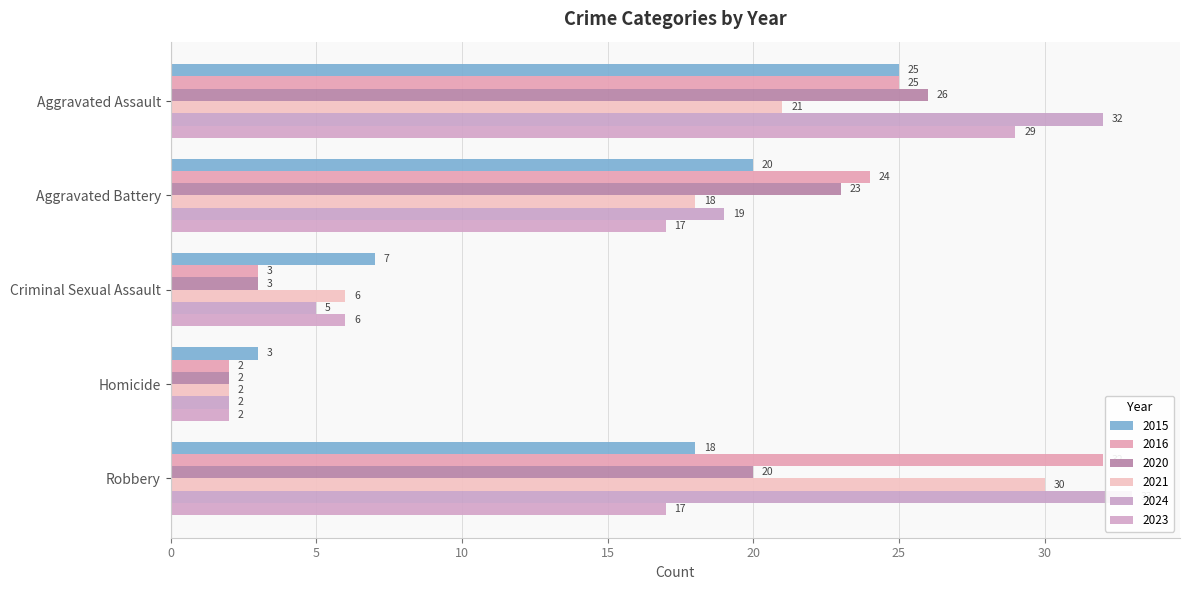

Reading left to right, list all the values displayed in this chart.

2015: Aggravated Assault=25	Aggravated Battery=20	Criminal Sexual Assault=7	Homicide=3	Robbery=18
2016: Aggravated Assault=25	Aggravated Battery=24	Criminal Sexual Assault=3	Homicide=2	Robbery=32
2020: Aggravated Assault=26	Aggravated Battery=23	Criminal Sexual Assault=3	Homicide=2	Robbery=20
2021: Aggravated Assault=21	Aggravated Battery=18	Criminal Sexual Assault=6	Homicide=2	Robbery=30
2024: Aggravated Assault=32	Aggravated Battery=19	Criminal Sexual Assault=5	Homicide=2	Robbery=33
2023: Aggravated Assault=29	Aggravated Battery=17	Criminal Sexual Assault=6	Homicide=2	Robbery=17